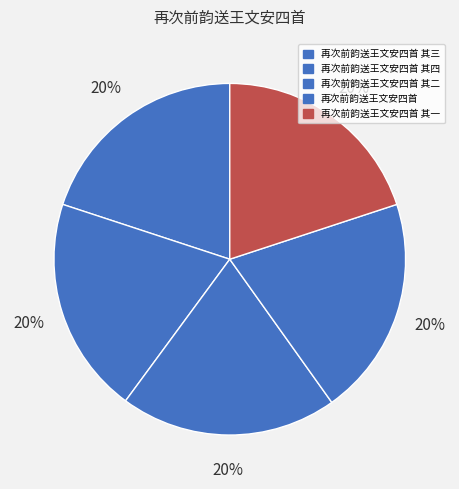

To the nearest percent, what portion does 再次前韵送王文安四首 represent?

20%